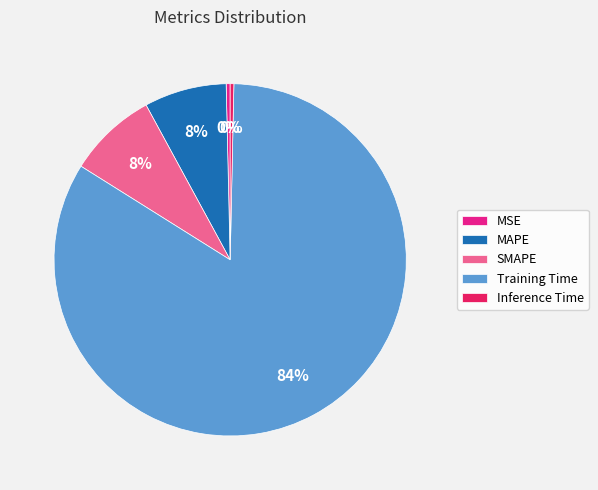

Do Training Time and MAPE together represent more than half of the pie?

Yes